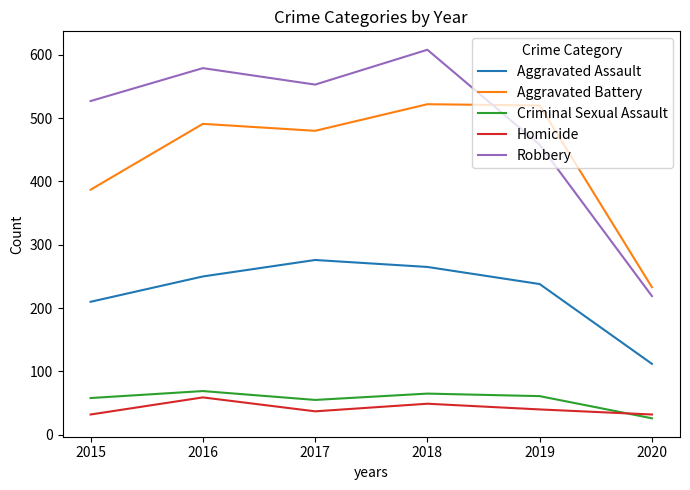

What is the difference between the maximum and second lowest values in the Homicide series?

27